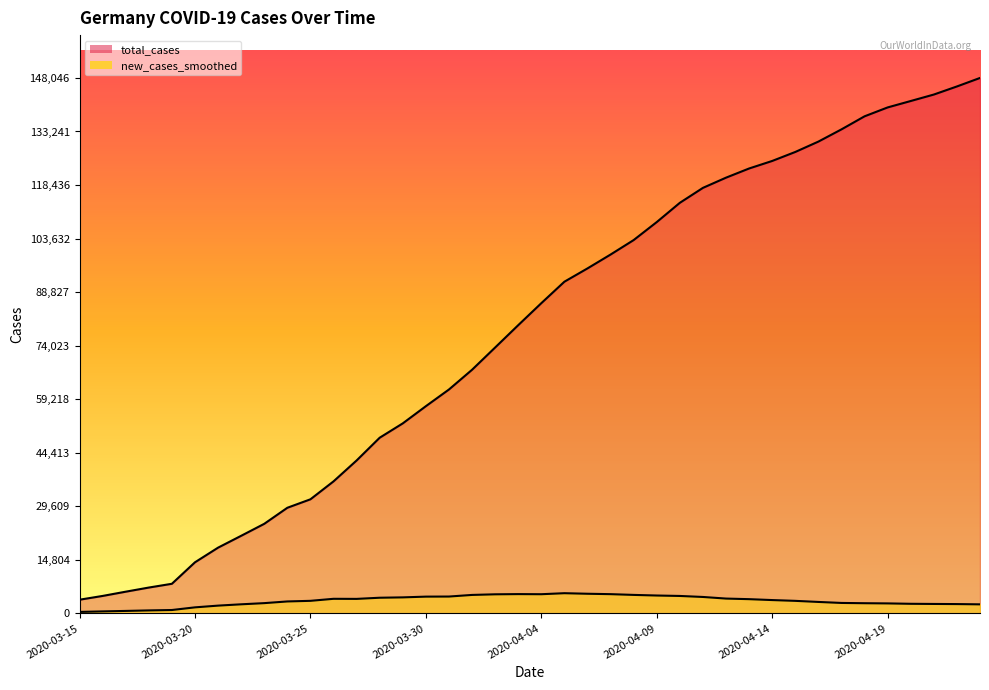

What is the spread (max minus min) of values at 2020-04-22?

143106.9